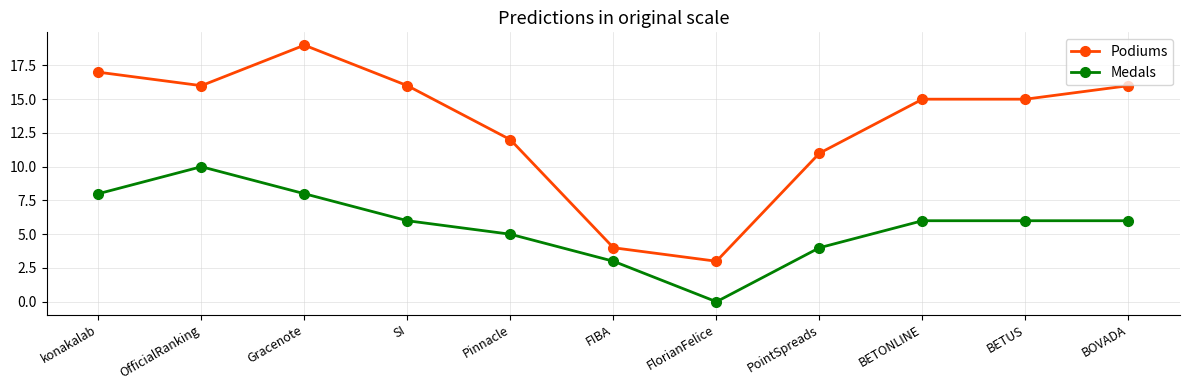

Where is Medals nearest to the value 5?

Pinnacle